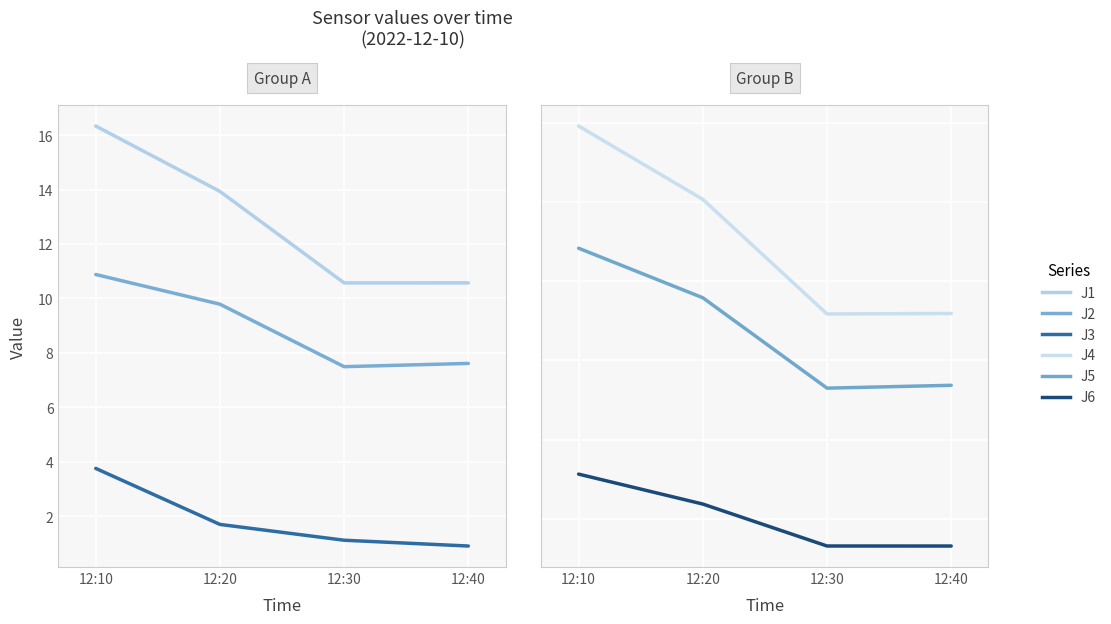

What is the difference between the second highest and minimum values in the J4 series?

7.2